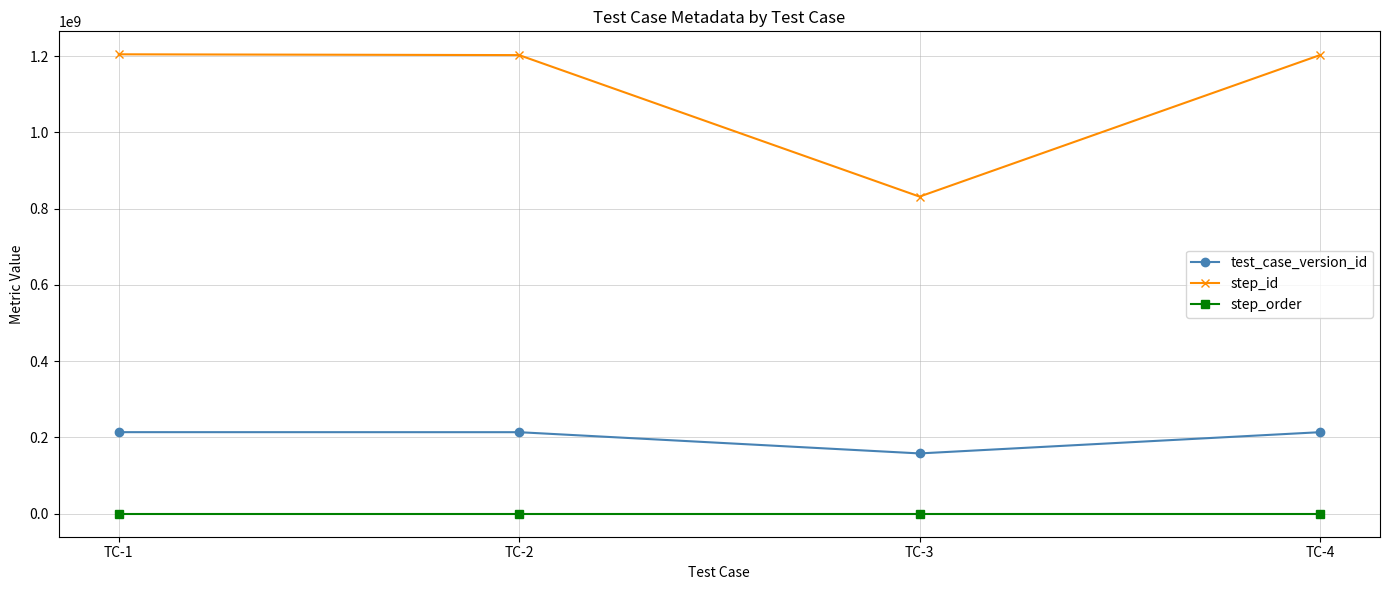

Rank the series by their average value, from highest to lowest.

step_id, test_case_version_id, step_order